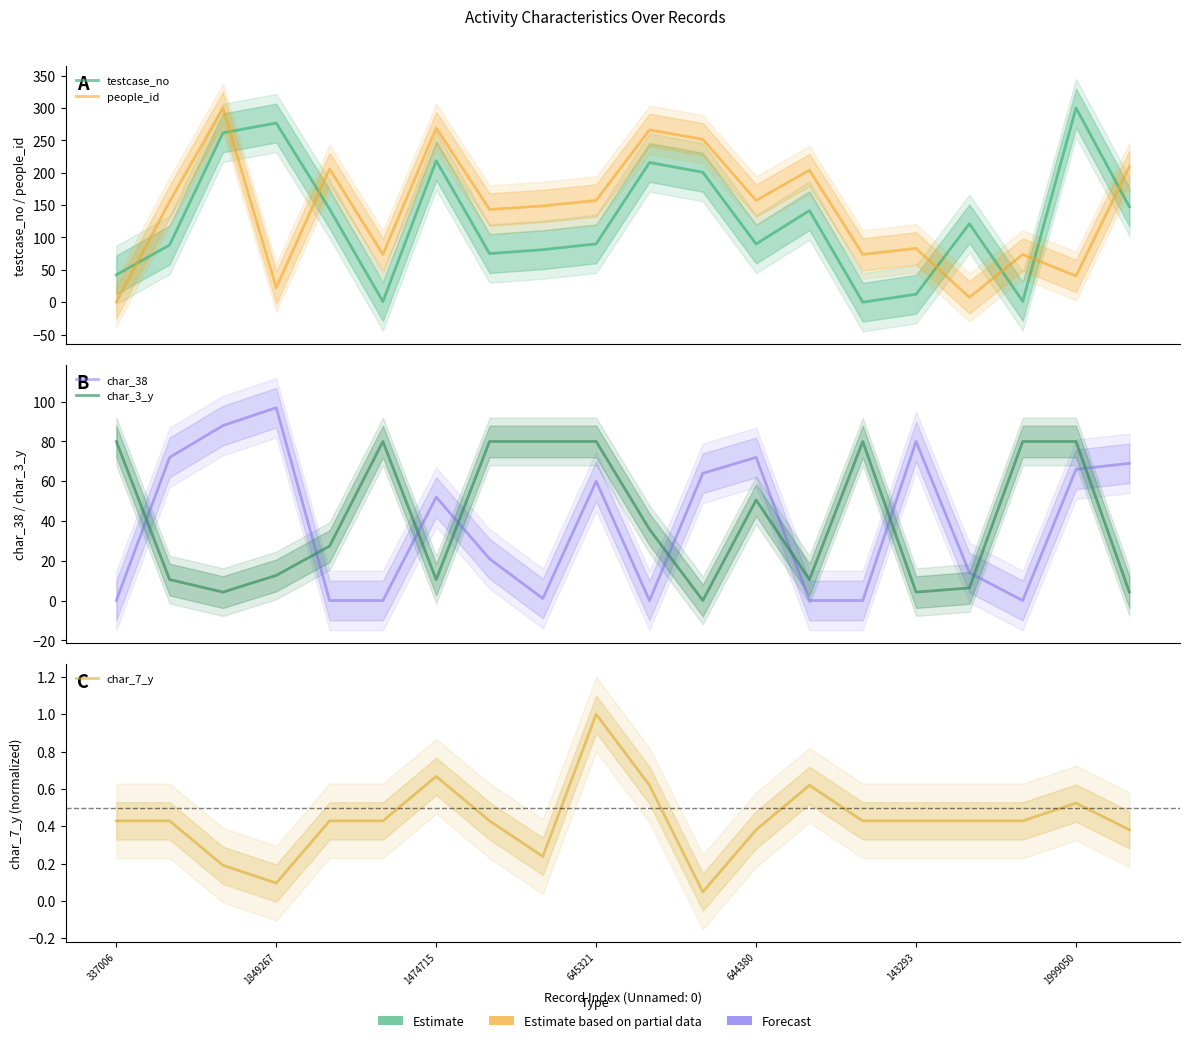

True or false: people_id and char_3_y cross at least once.

True